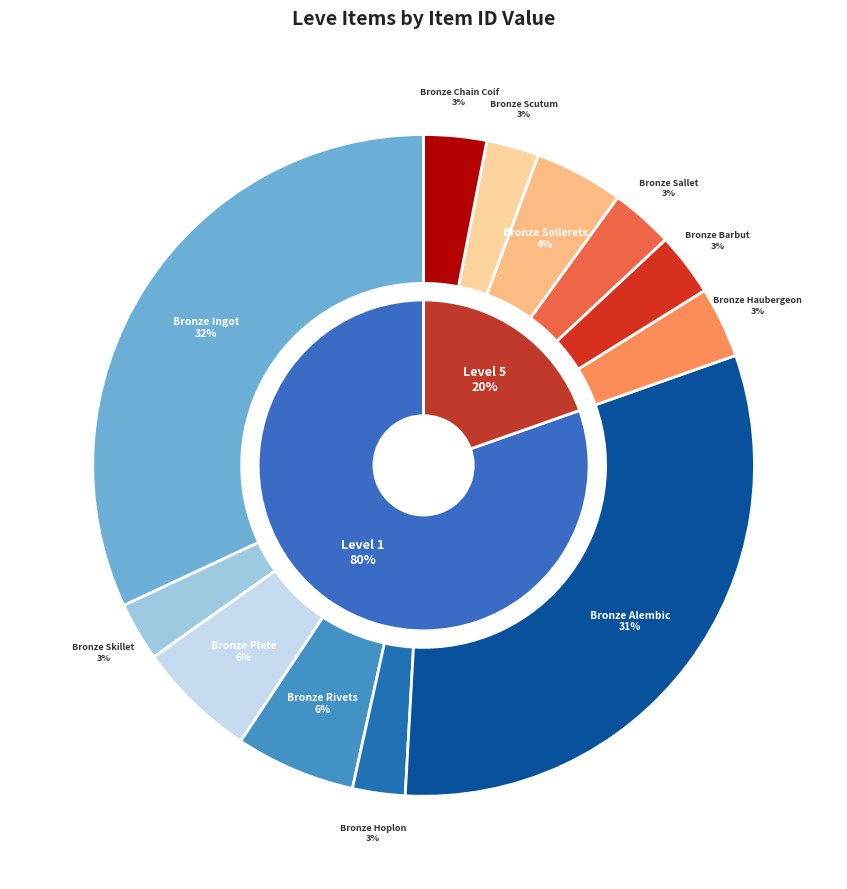

What percentage is the Bronze Sallet slice, to the nearest percent?

3%